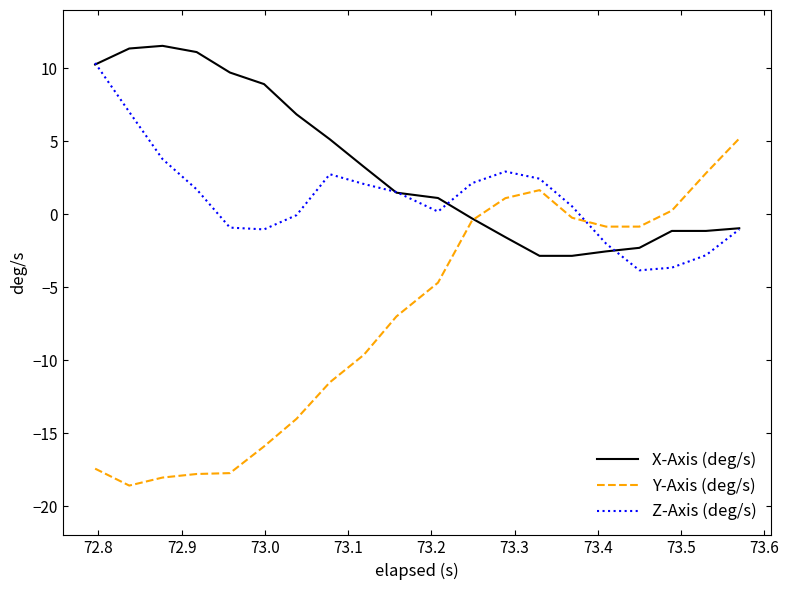

List the series in order of their overall mean, lowest first.

Y-Axis (deg/s), Z-Axis (deg/s), X-Axis (deg/s)